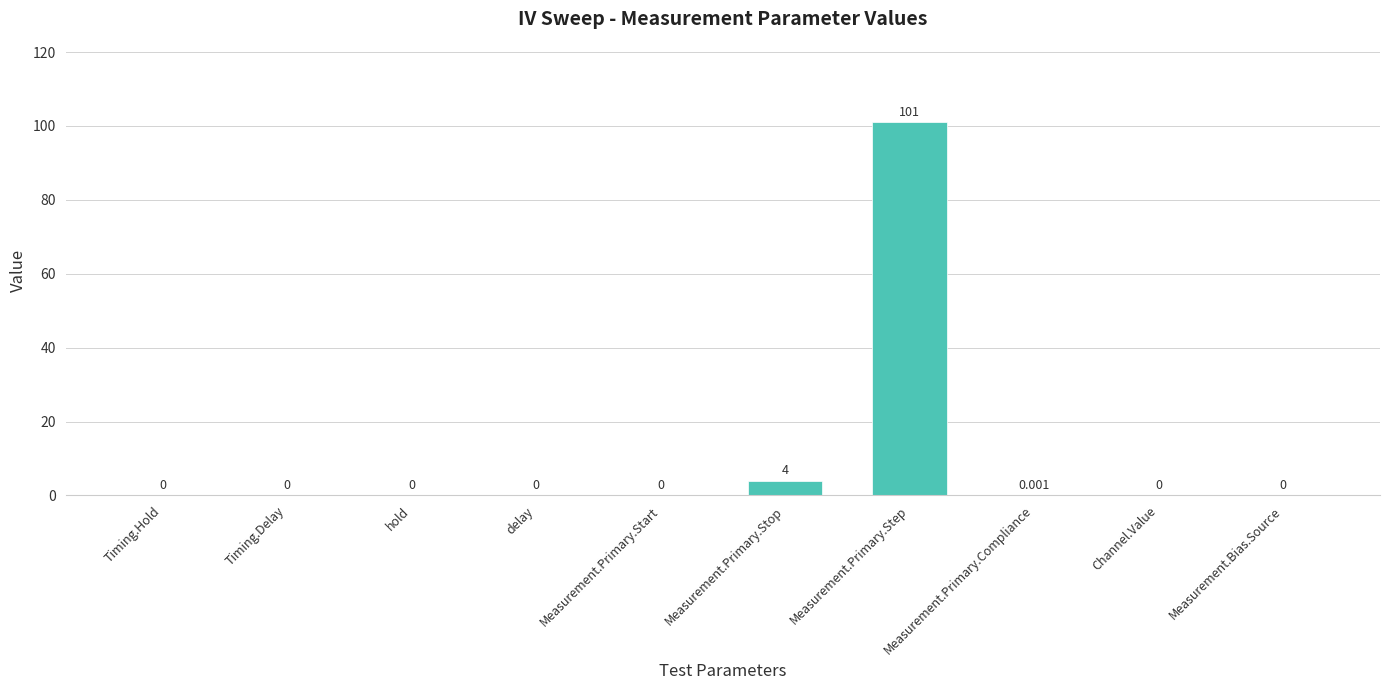

Which category has the highest value across all series?

Measurement.Primary.Step